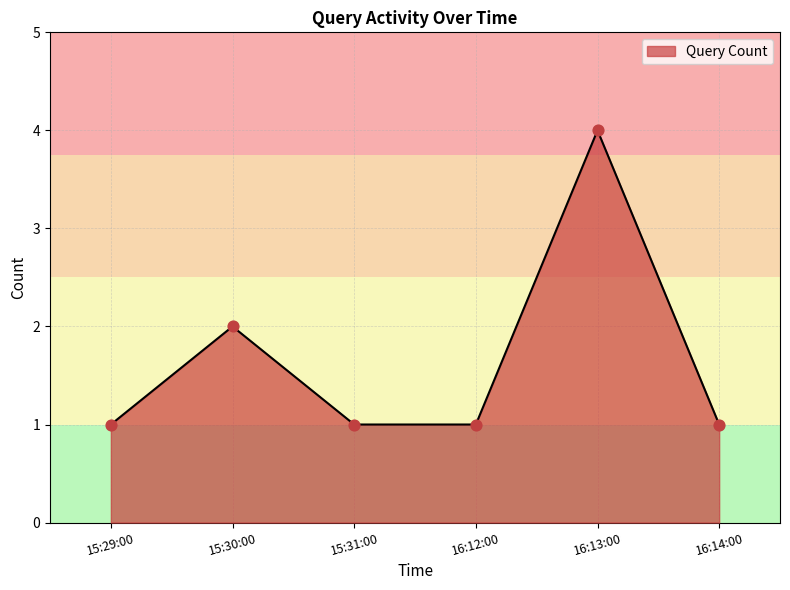

What is the change in value from 15:31:00 to 16:13:00?

+3